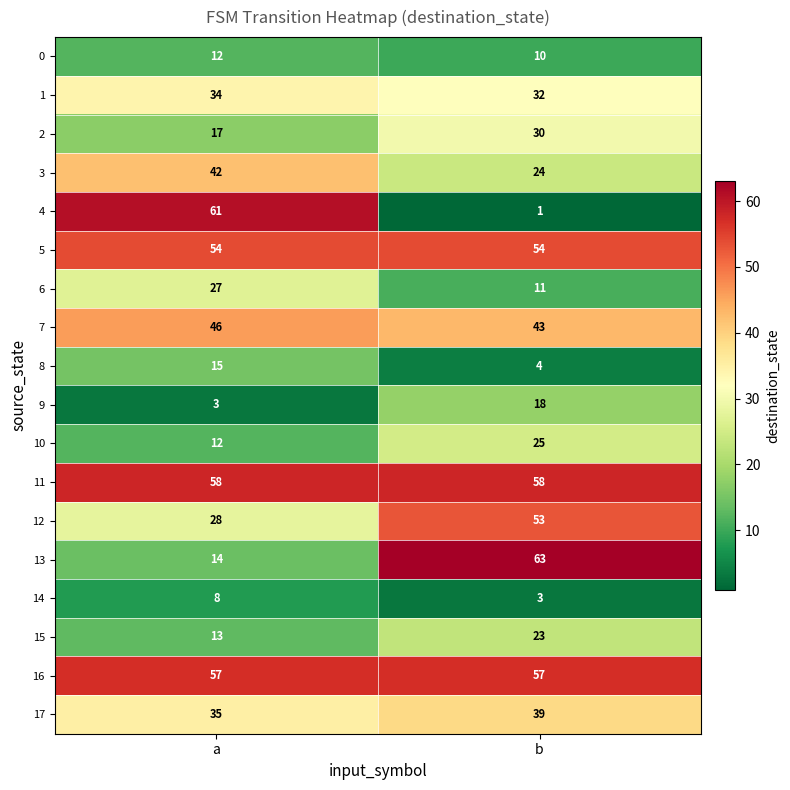

Rank the categories by 14 value from lowest to highest.

b, a